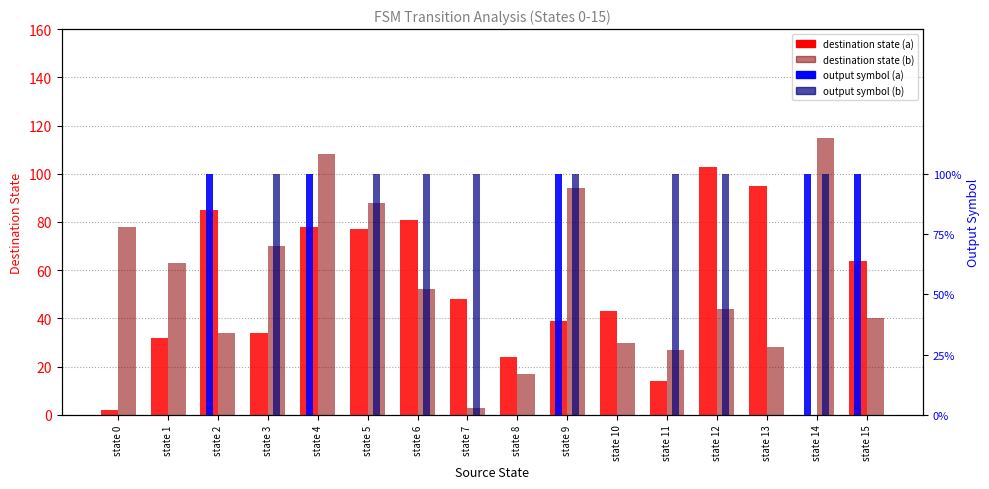

What is the spread (max minus min) of values at state 3?

70